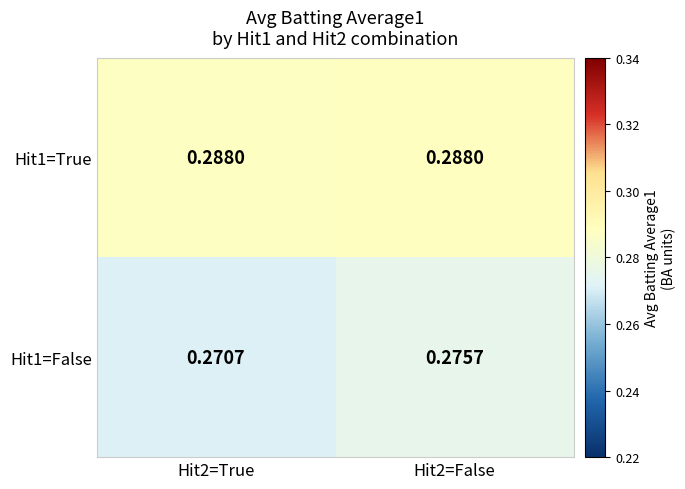

Is the value of Hit1=True at Hit2=False greater than the value of Hit1=False at Hit2=True?

Yes